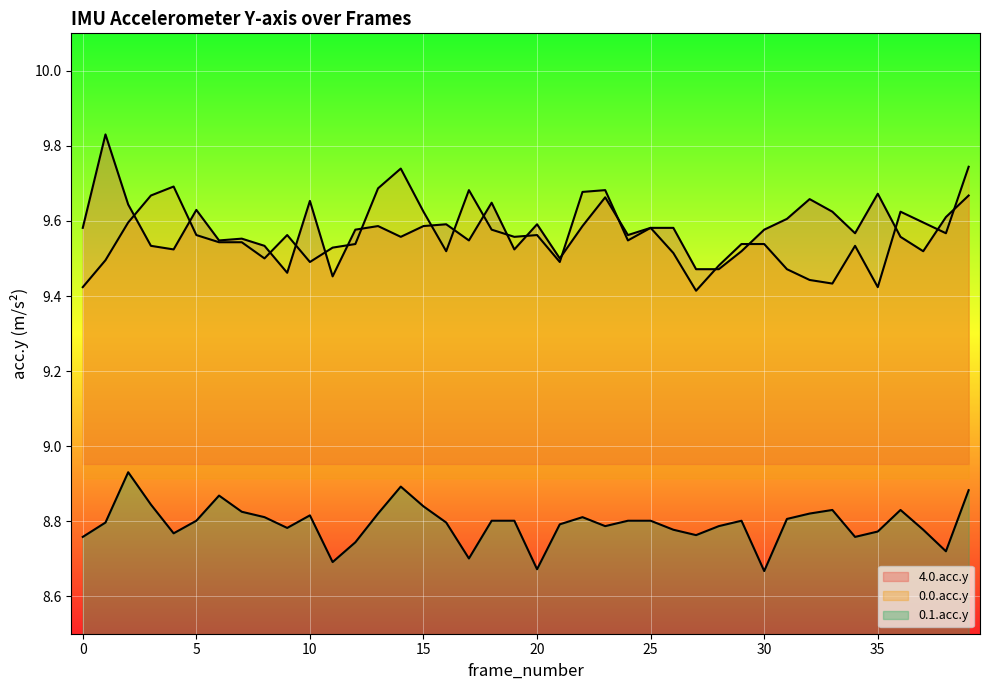

How many categories are shown in the chart?

40